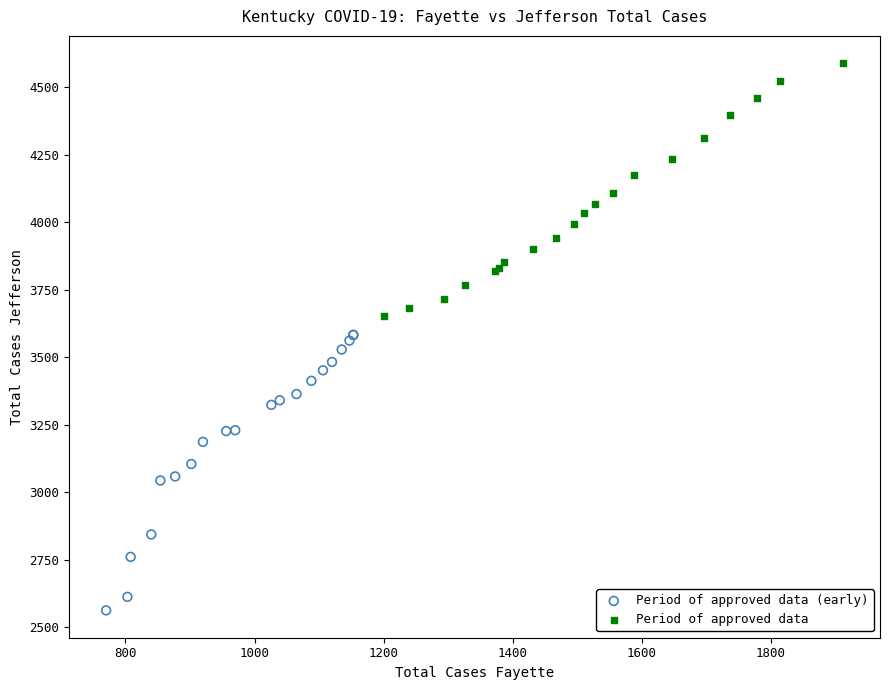

What are all the series names shown in the legend?

Period of approved data (early), Period of approved data